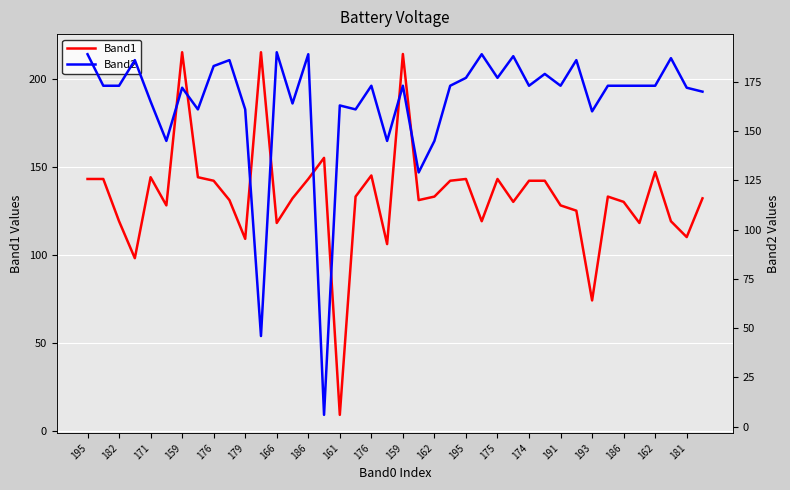

True or false: Band2 has a value of 53 at 182.

False